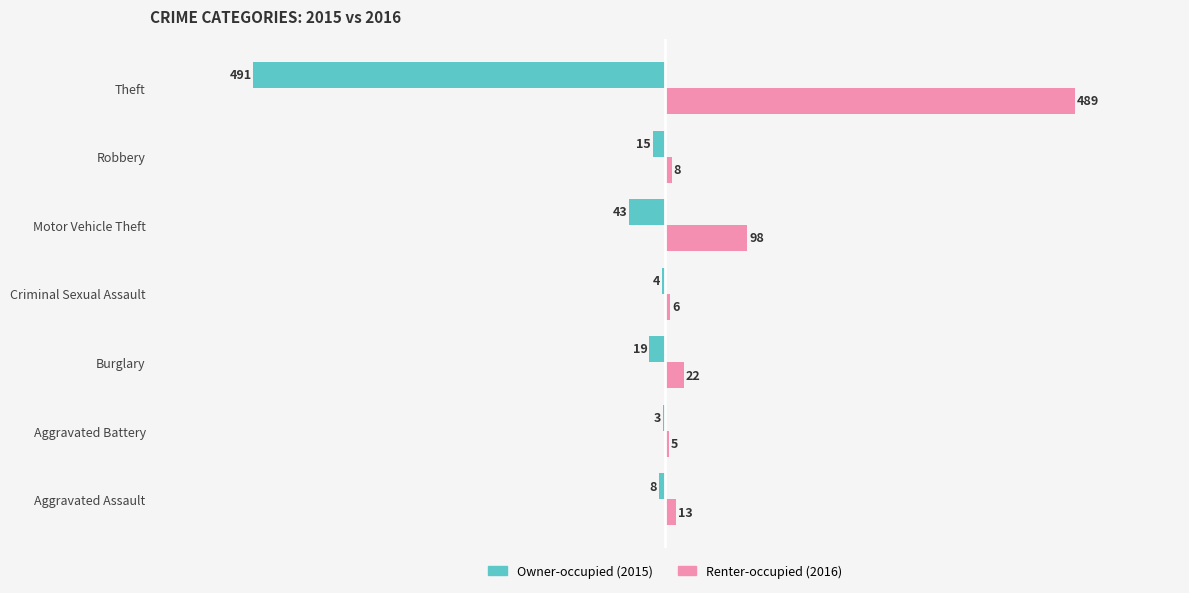

At which category is the sum across all series the highest?

Motor Vehicle Theft